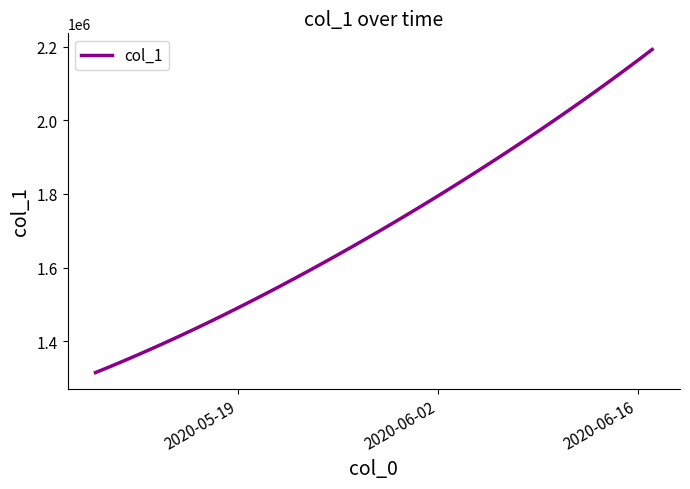

What is the difference between the maximum and minimum values?

877083.0